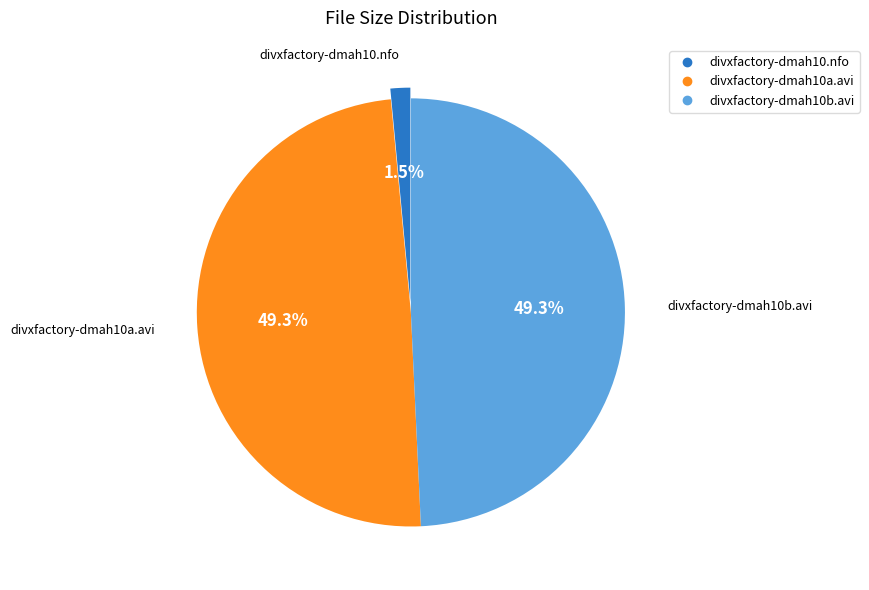

What is the smallest slice in the pie chart?

divxfactory-dmah10.nfo